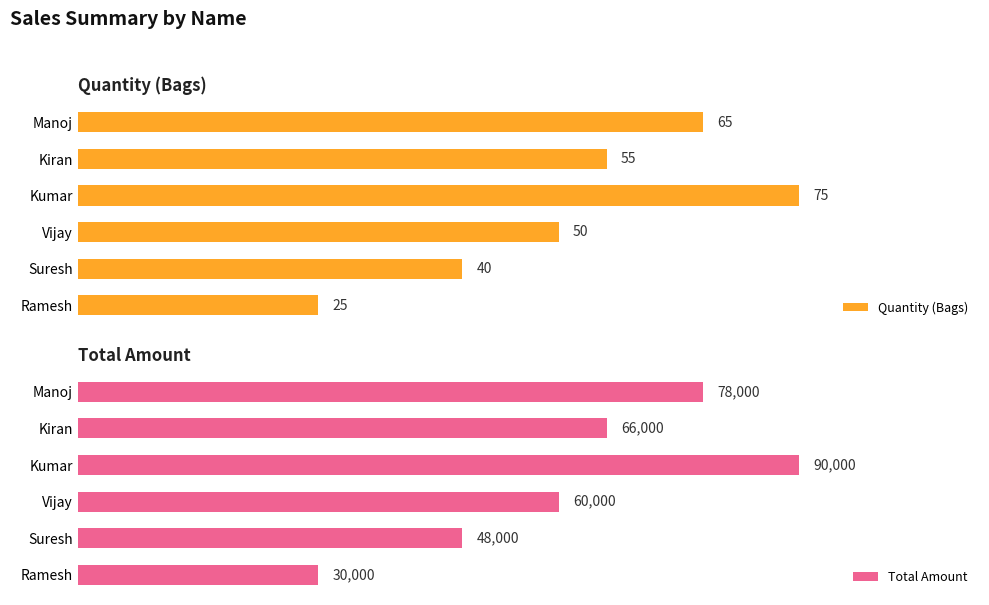

Rank the categories by Quantity (Bags) value from highest to lowest.

Kumar, Manoj, Kiran, Vijay, Suresh, Ramesh